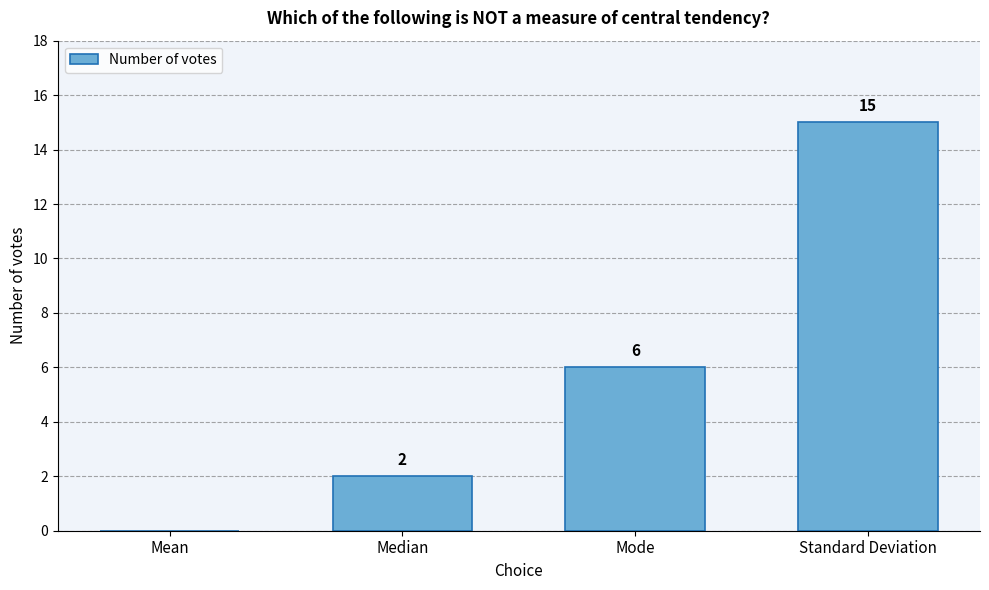

Reading left to right, transcribe all the data shown in this chart.

Mean=0	Median=2	Mode=6	Standard Deviation=15